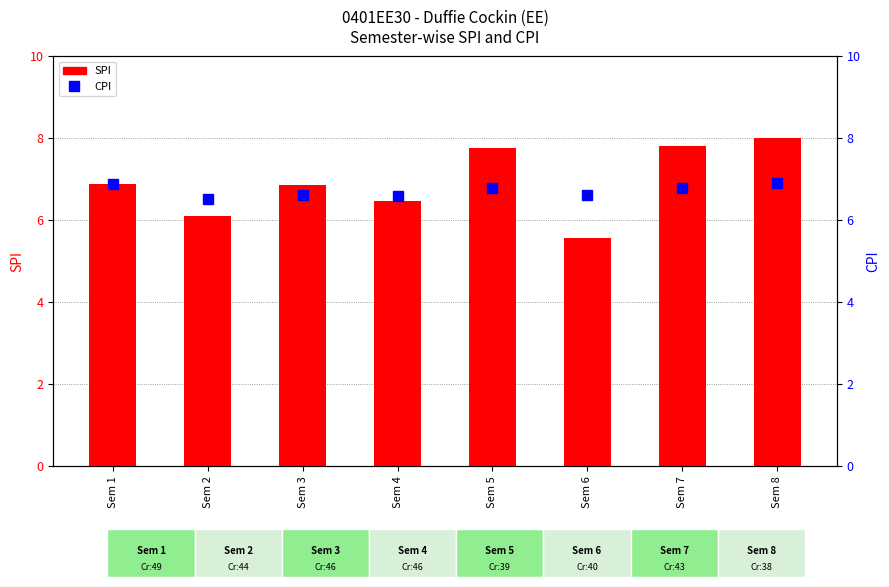

What is the sum of the SPI values at Sem 1 and Sem 5?

14.6